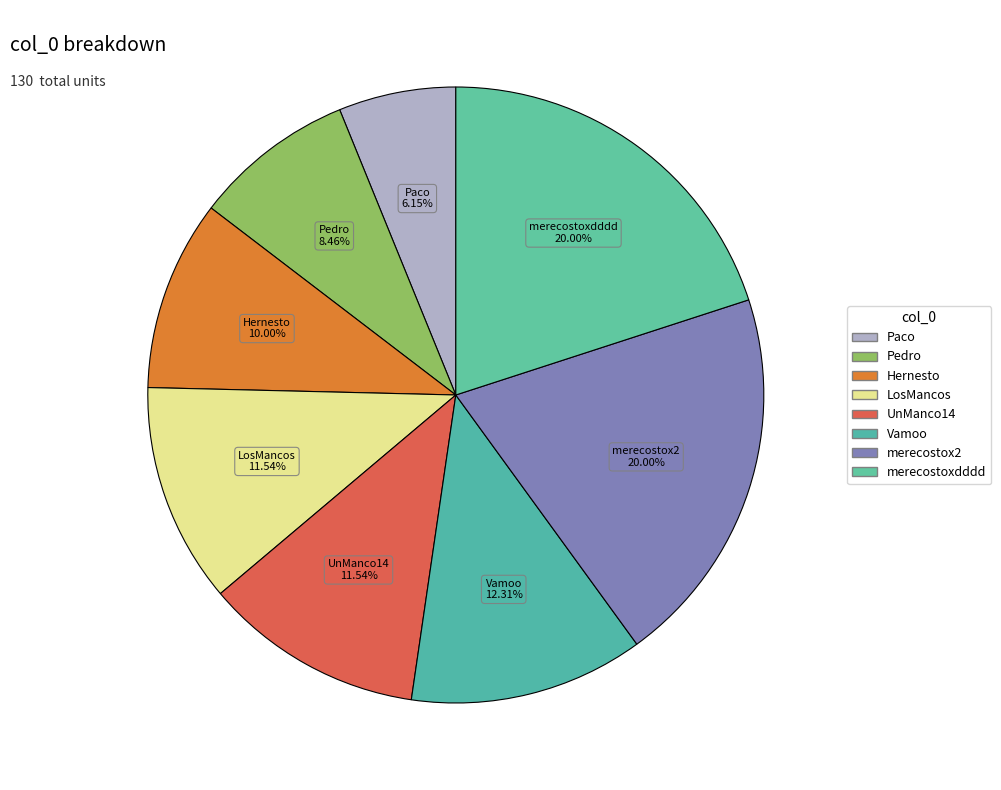

Which slice is the smallest?

Paco